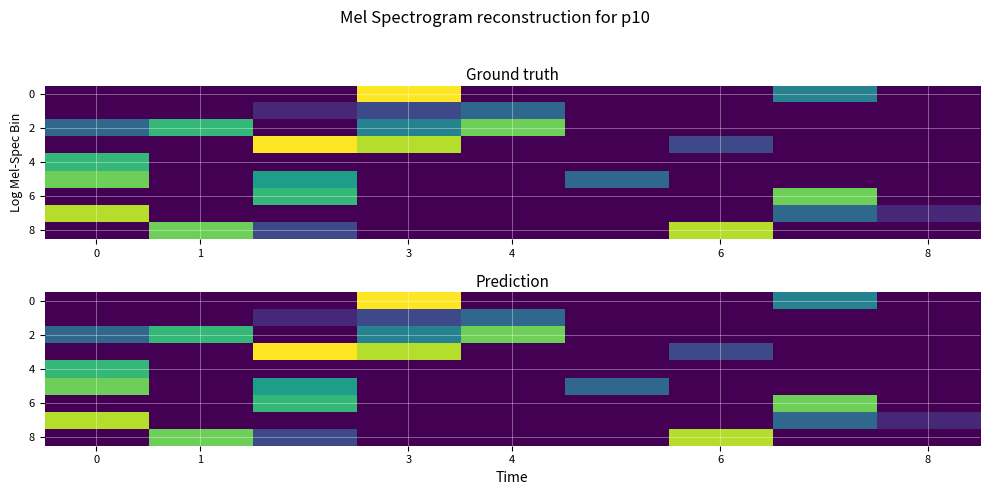

How many data points in 8 are above 0?

3